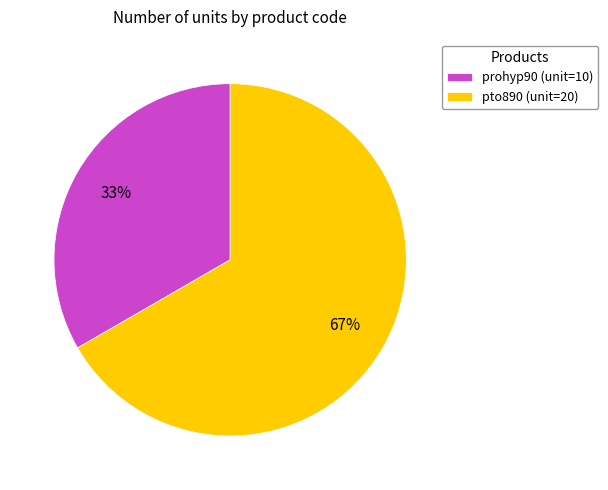

Is pto890 the majority of the pie?

Yes